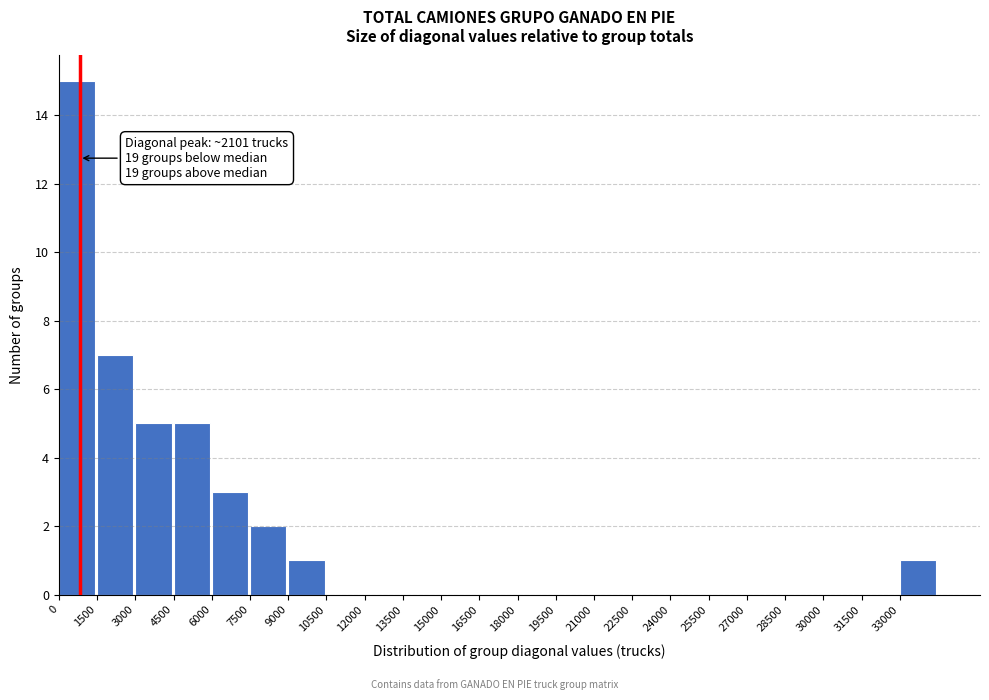

Which range on the x-axis has the tallest bar?

0 to 1500